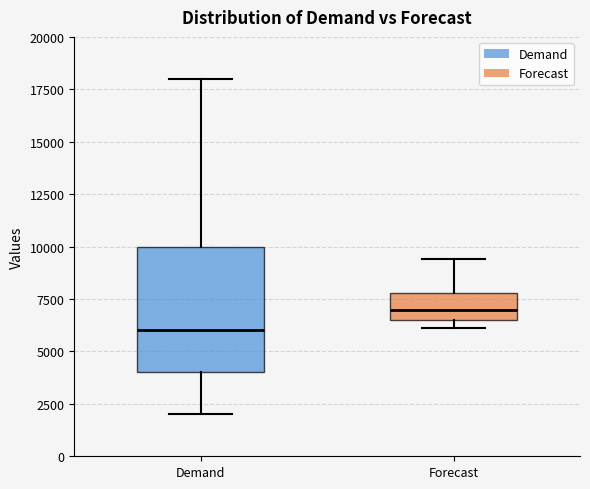

Which box has the lowest median line?

Demand